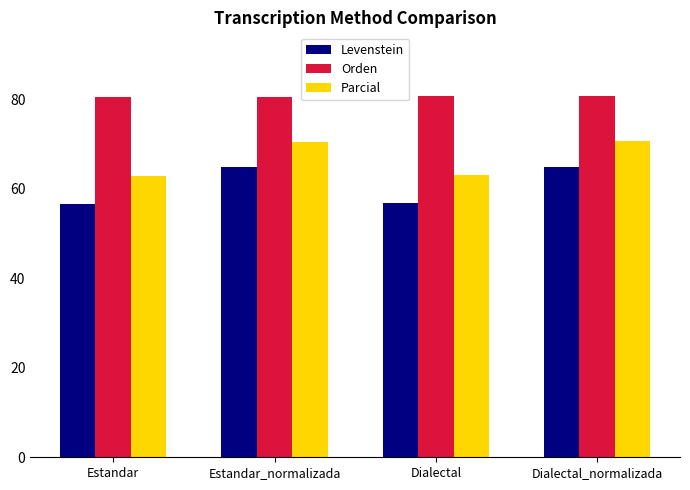

How many bars are there in each group?

3